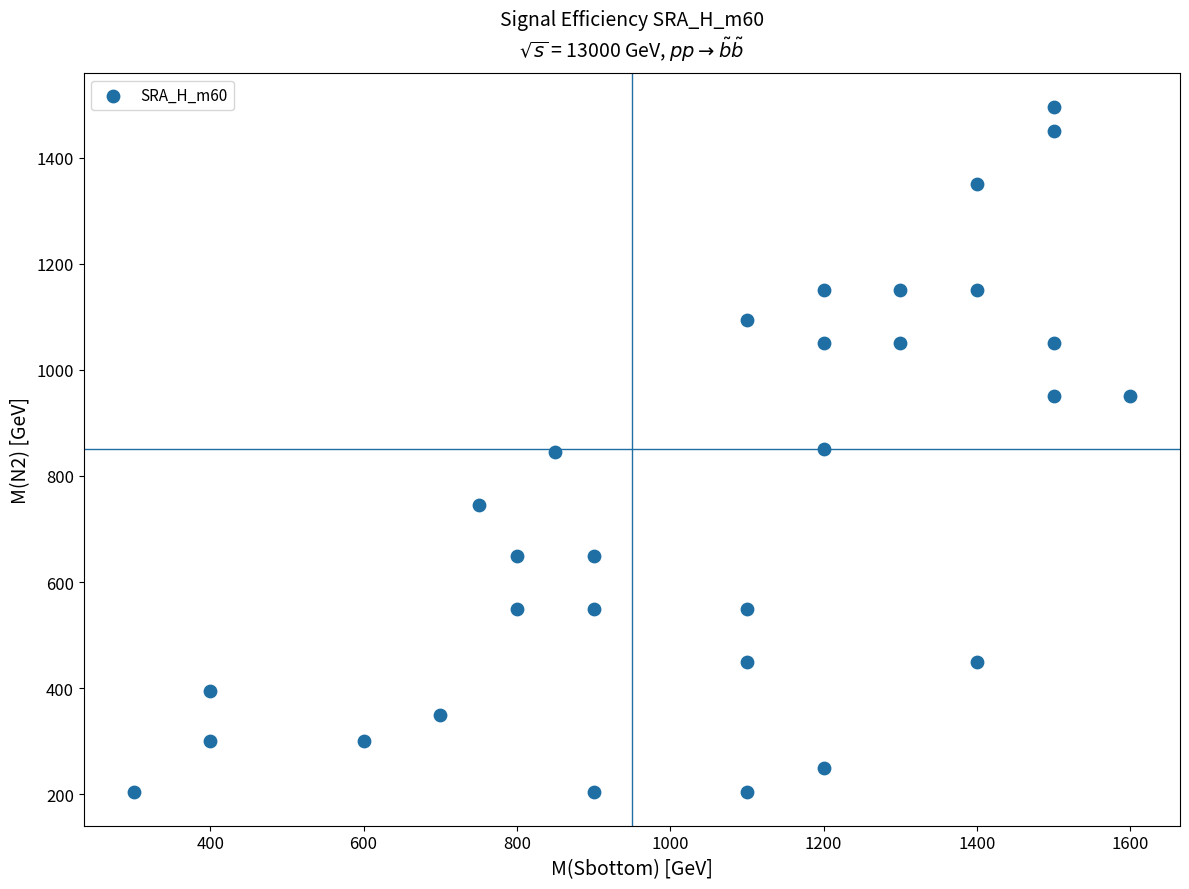

What is the range of X values (max minus min)?

1300